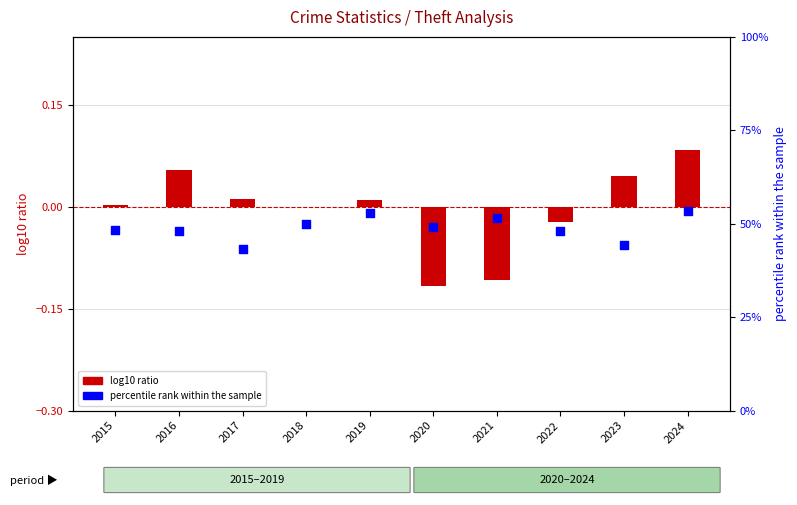

Which series has the largest total across all categories?

percentile rank within the sample